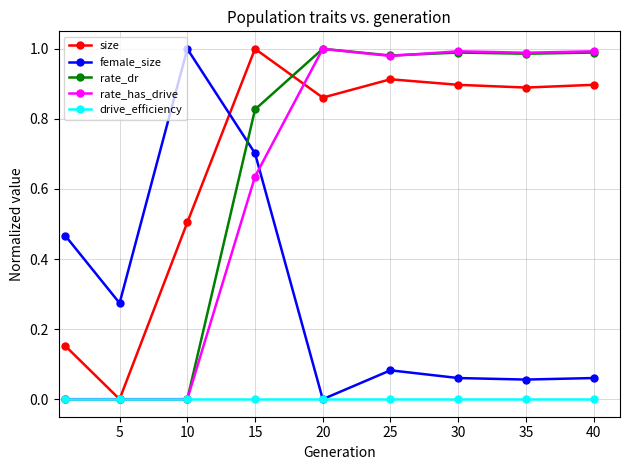

True or false: size and female_size cross at least once.

True